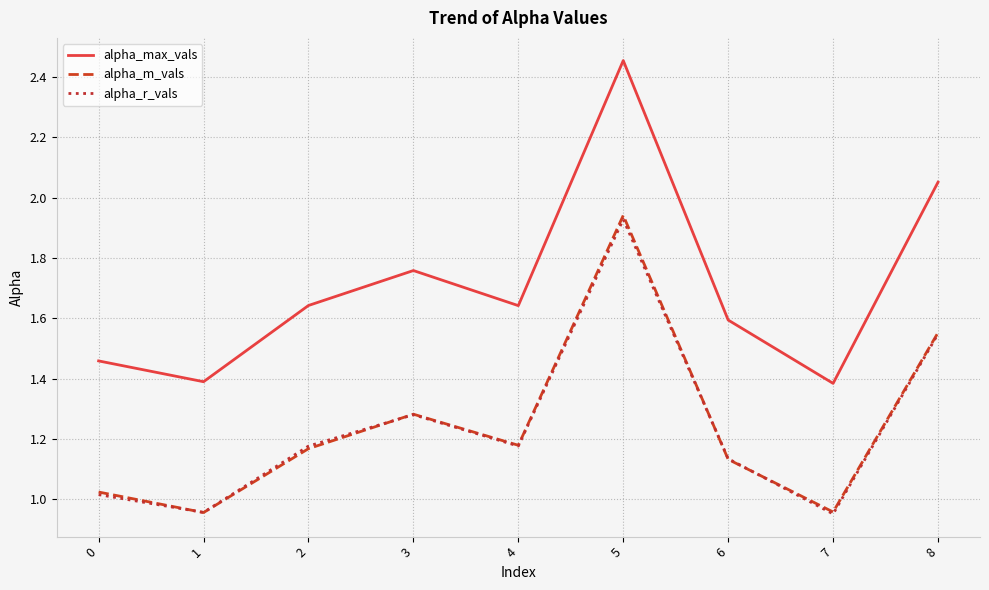

The alpha_r_vals series shows 1.6 at 4. True or false?

False